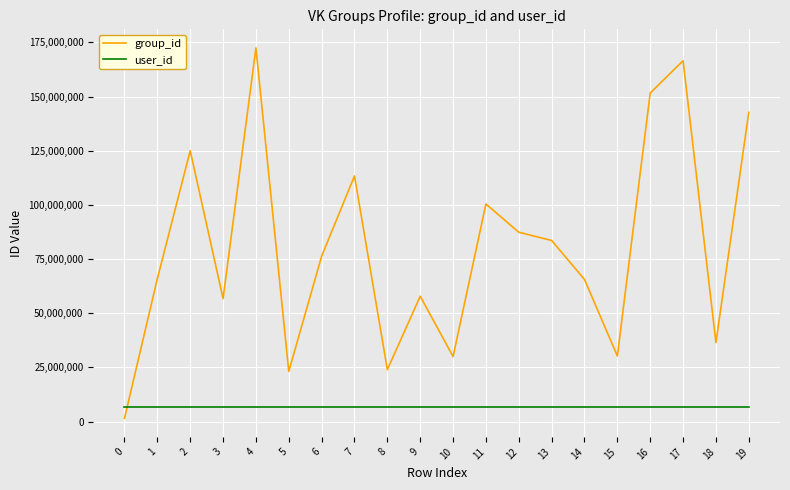

How many lines are shown in the chart?

2